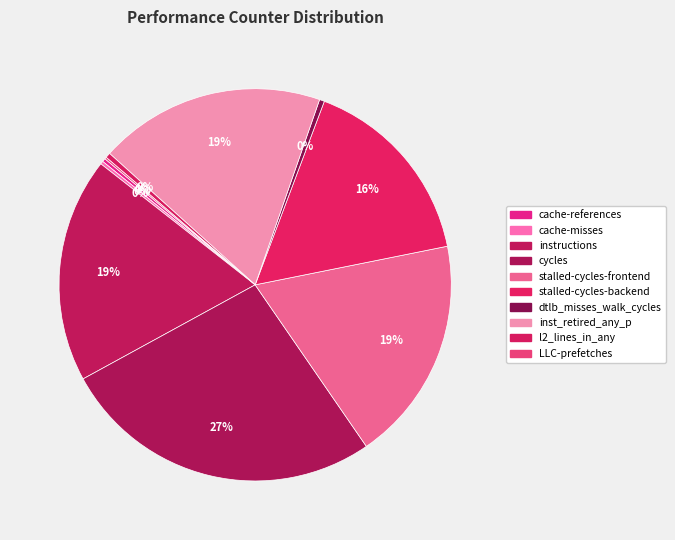

What is the total percentage of stalled-cycles-frontend and cycles?

45.2%